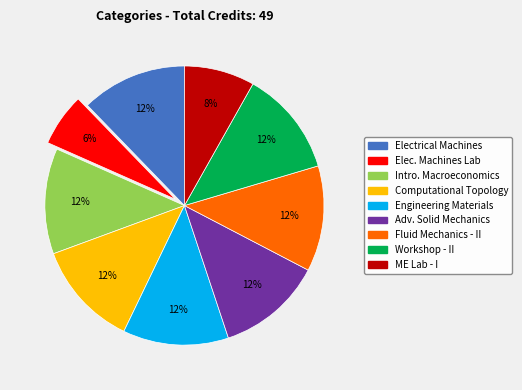

To the nearest percent, what is the average slice percentage?

11%